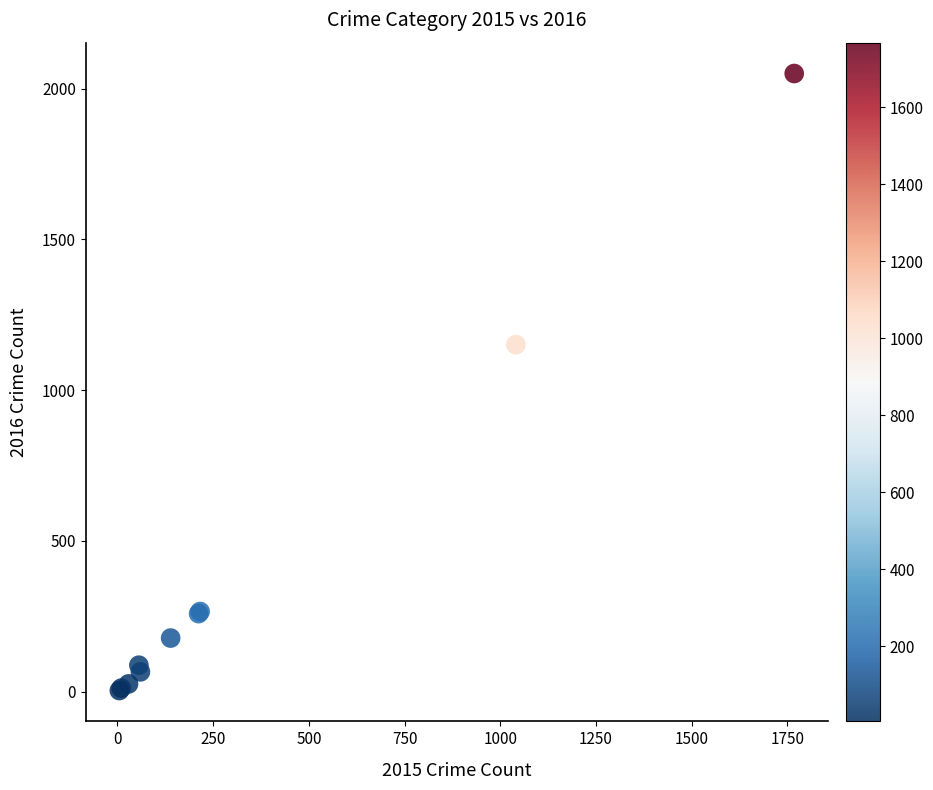

What Y value in the scatter plot is closest to 1027?

1151